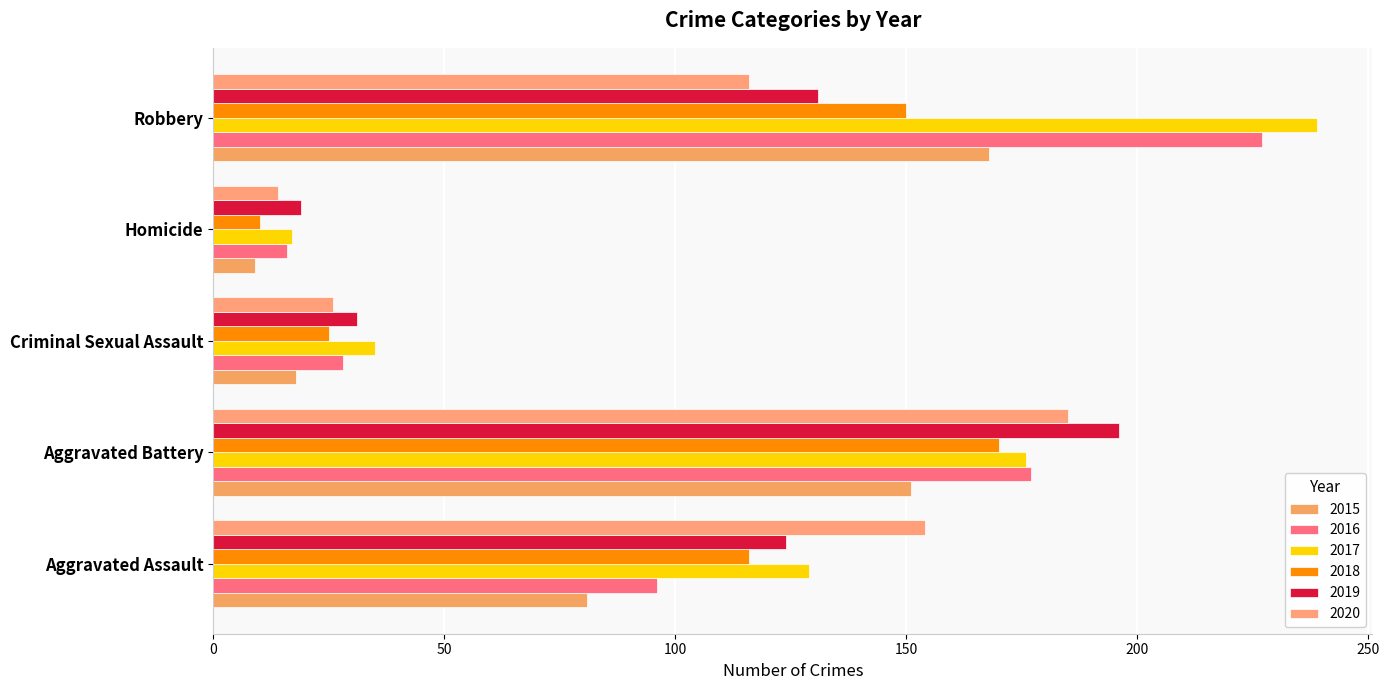

What are all the series names shown in the legend?

2015, 2016, 2017, 2018, 2019, 2020